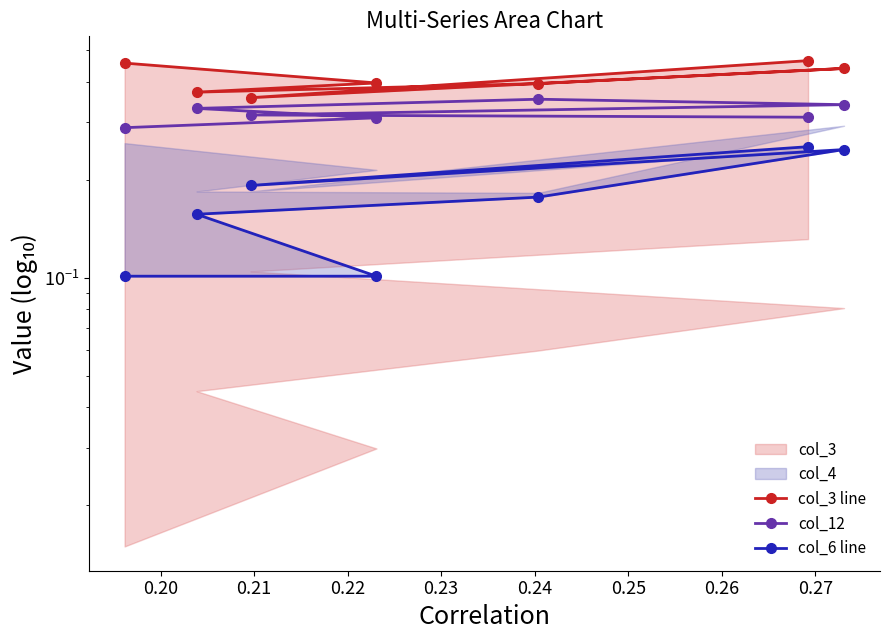

Is it true that col_3 line equals 0.2 at 0.21?

False